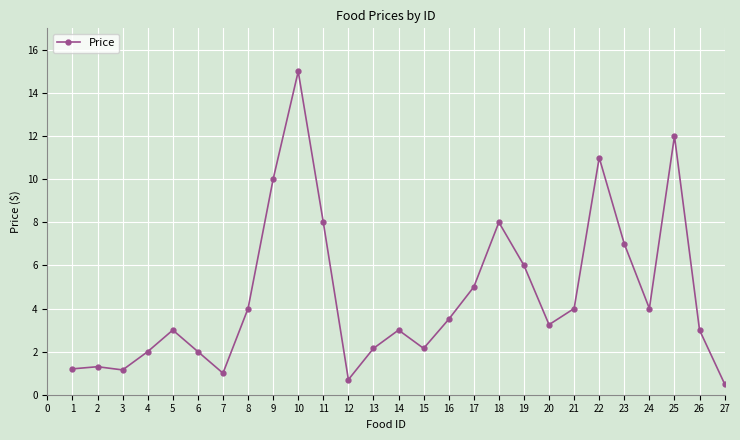

What is the change in value from 14 to 27?

-2.5